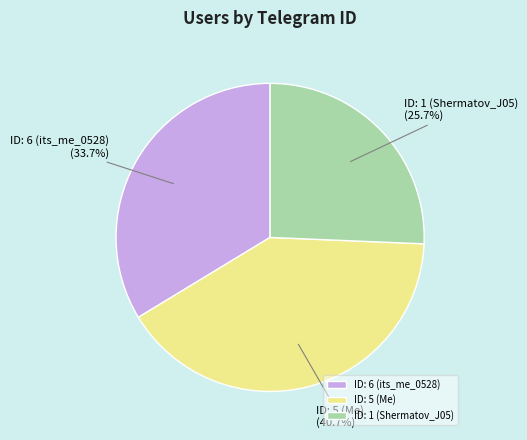

Rank the categories by value from highest to lowest.

ID: 5 (Me), ID: 6 (its_me_0528), ID: 1 (Shermatov_J05)